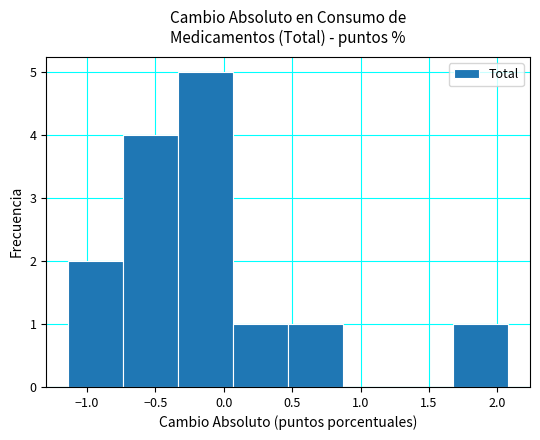

Reading left to right, list every bar in this chart as the range it spans on the x-axis followed by its height. Neither the bar edges nor the heights are printed on the chart, so give them approximately, as read against the axes.

-1.15 to -0.75: 2
-0.75 to -0.35: 4
-0.35 to 0.05: 5
0.05 to 0.45: 1
0.45 to 0.85: 1
0.85 to 1.25: 0
1.25 to 1.70: 0
1.70 to 2.10: 1